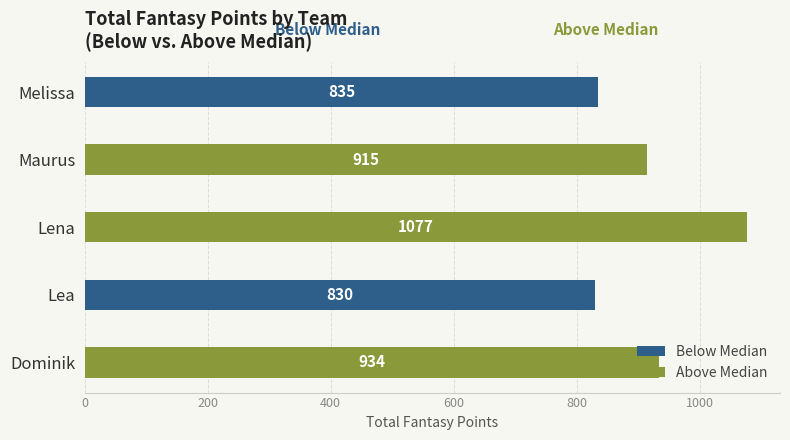

Reading right to left, what are all the values shown in this chart?

Below Median: 835	0	0	830	0
Above Median: 0	915	1077	0	934